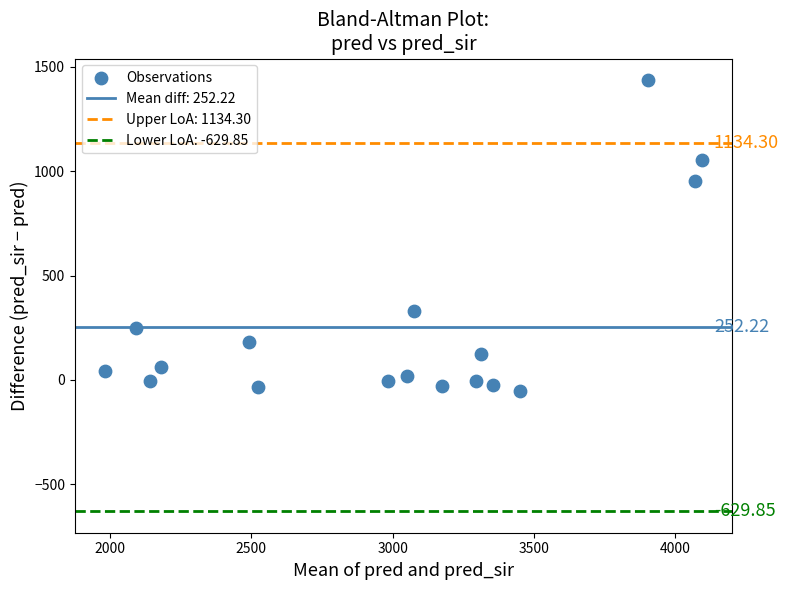

What is the range of Y values (max minus min)?

1492.0